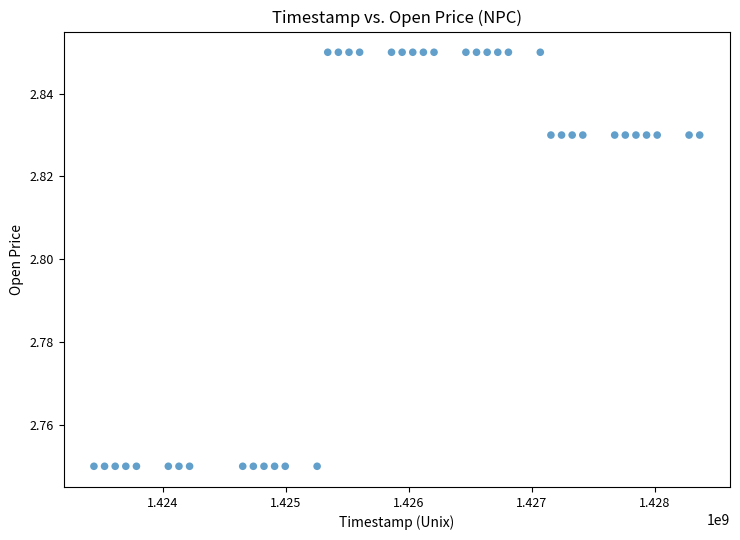

What is the range of X values (max minus min)?

4924800.0